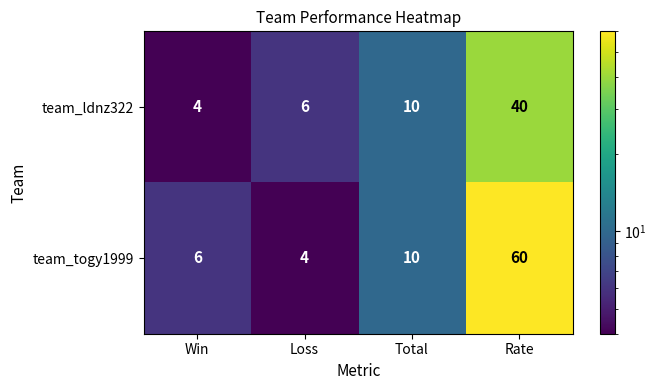

Reading left to right, list all the values displayed in this chart.

team_ldnz322: 4	6	10	40
team_togy1999: 6	4	10	60